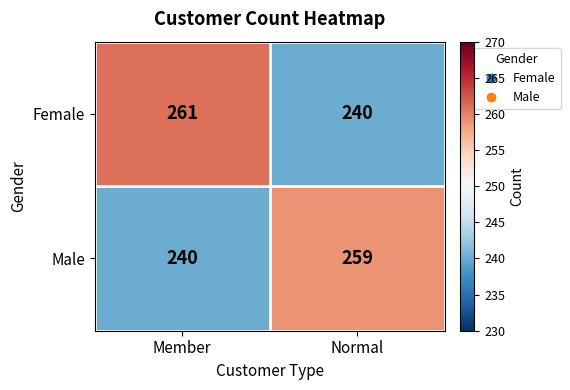

At which label is Female closest to 250?

Normal